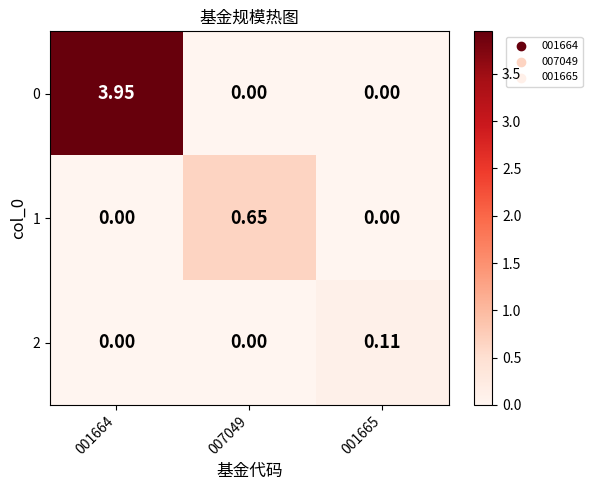

Is the value of 0 at 007049 greater than the value of 1 at 007049?

No